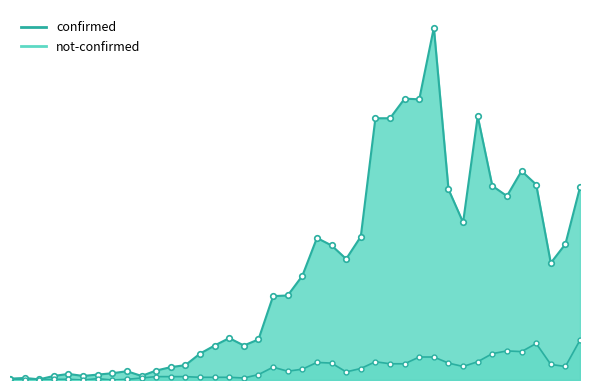

True or false: confirmed and not-confirmed intersect in this chart.

False